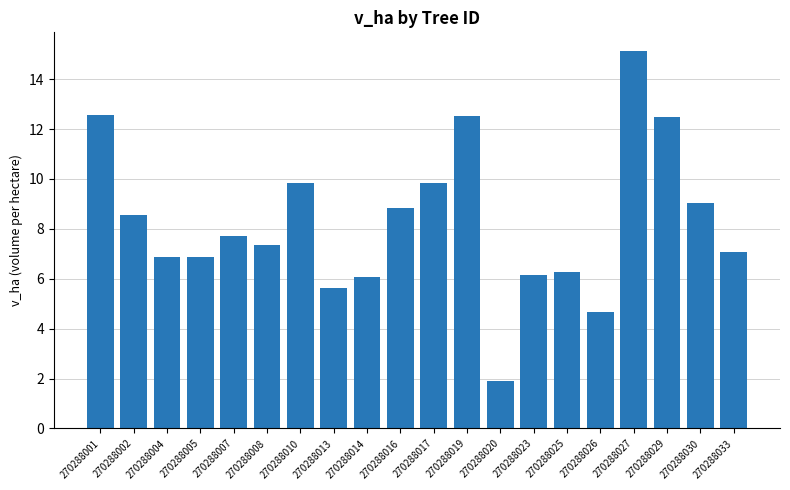

What is the sum of all values?

165.4